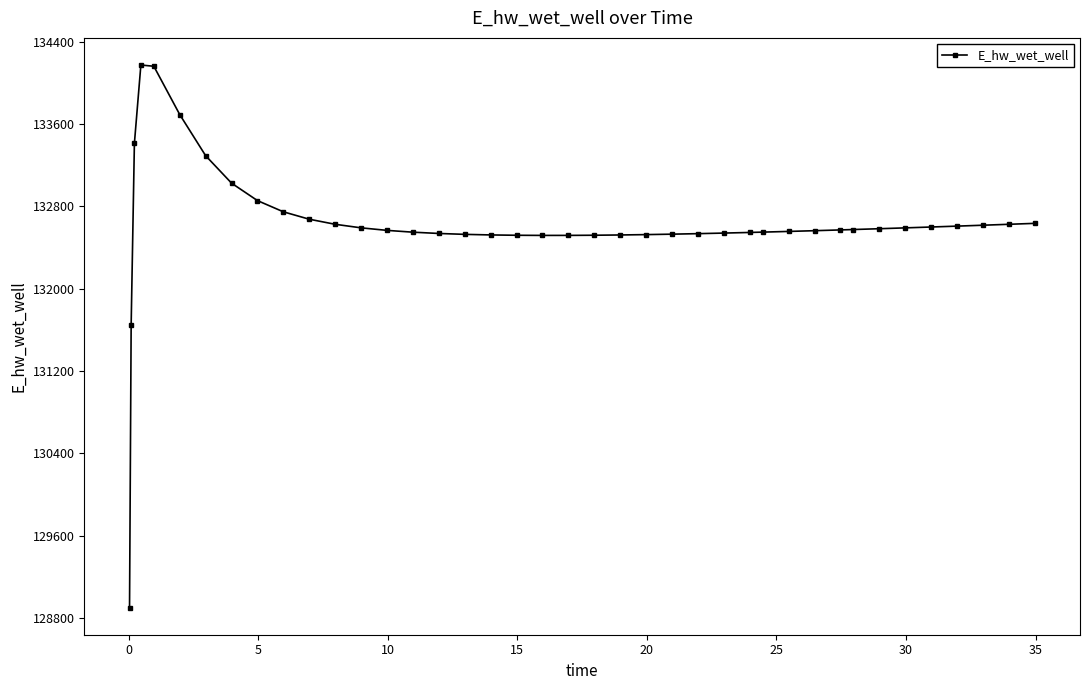

What is the minimum value shown in the chart?

128901.0